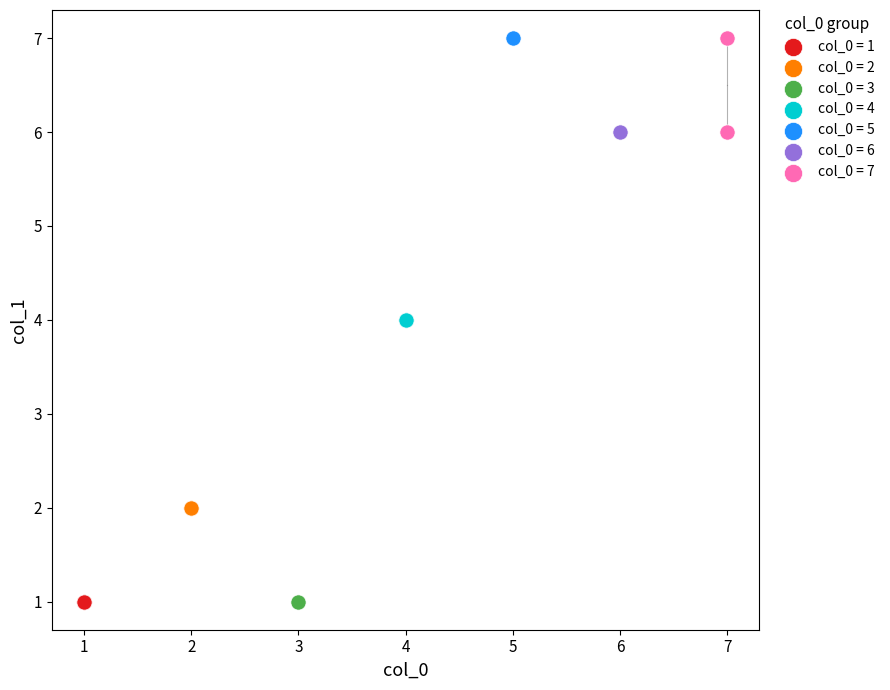

What are all the series names shown in the legend?

col_0 = 1, col_0 = 2, col_0 = 3, col_0 = 4, col_0 = 5, col_0 = 6, col_0 = 7